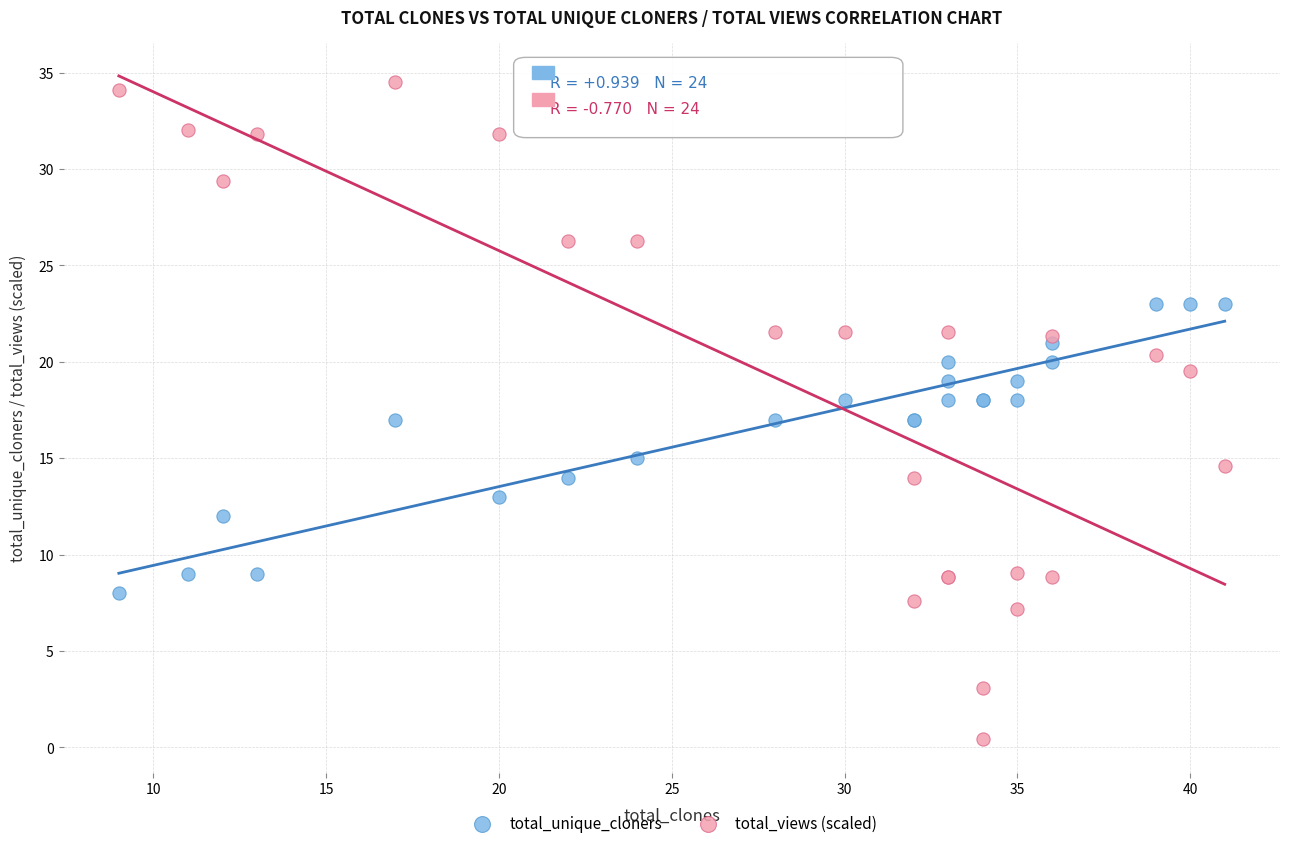

Which series has the largest Y range (max minus min)?

total_views (scaled)